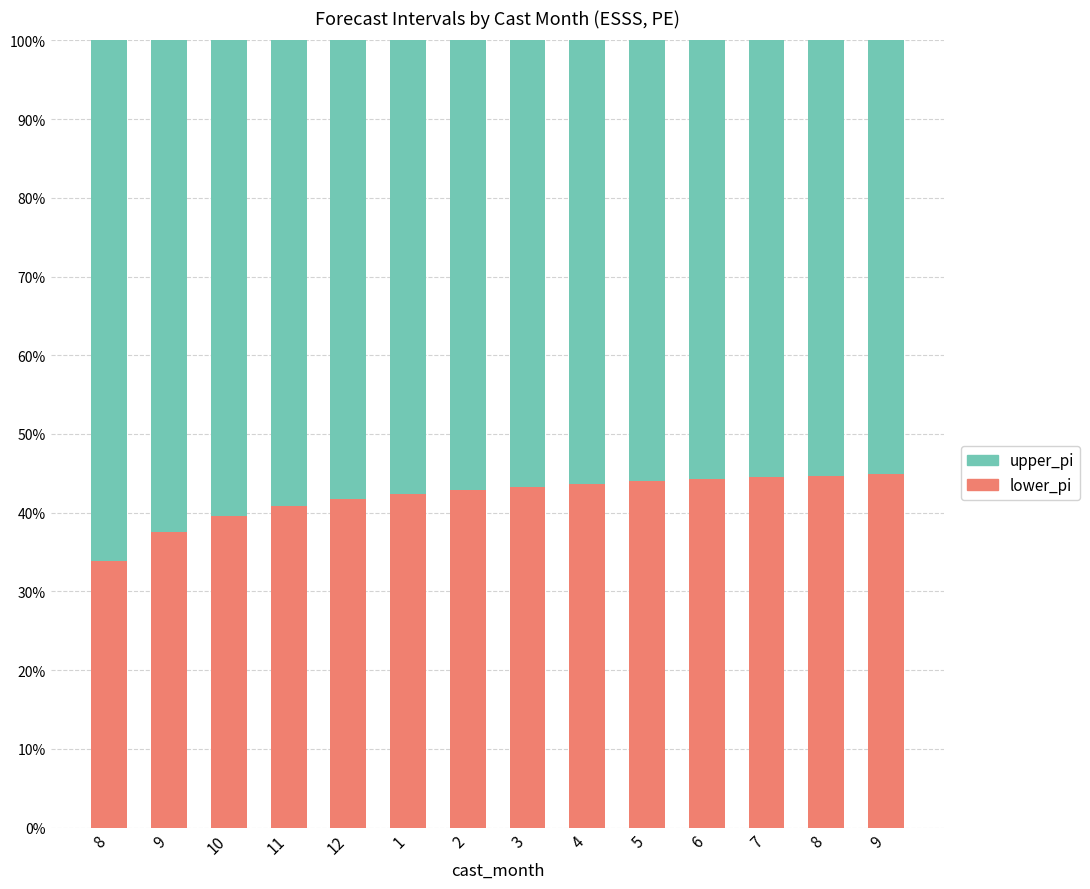

What are all the series names shown in the legend?

upper_pi, lower_pi